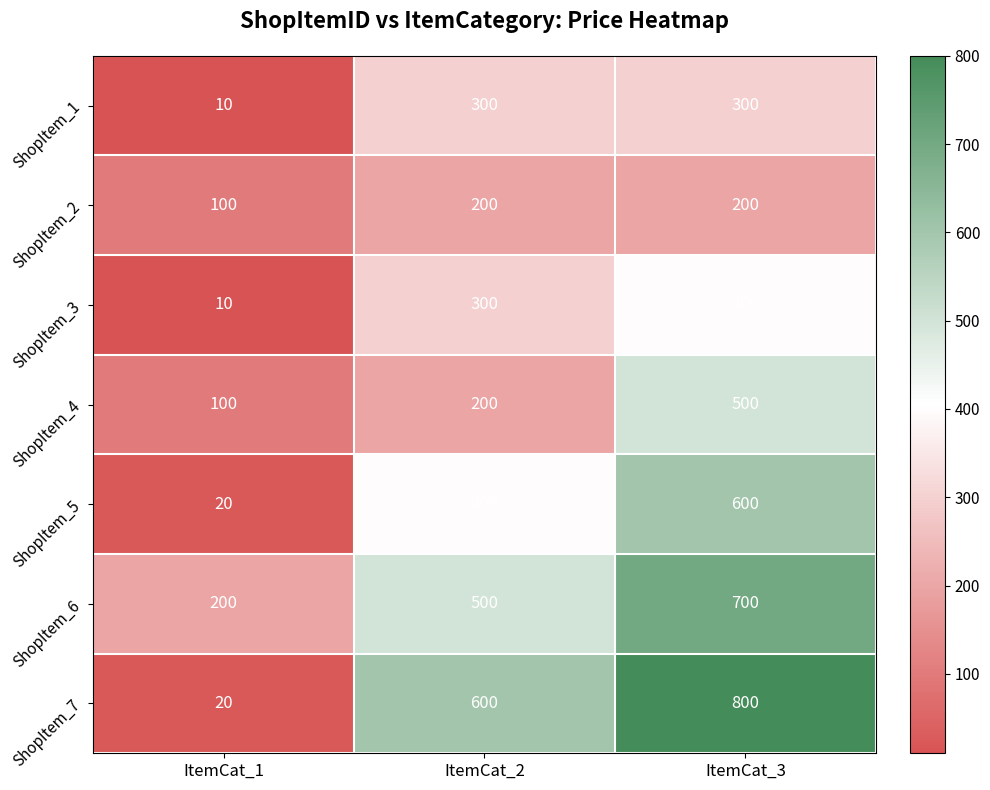

At how many categories does at least one series exceed 761?

1